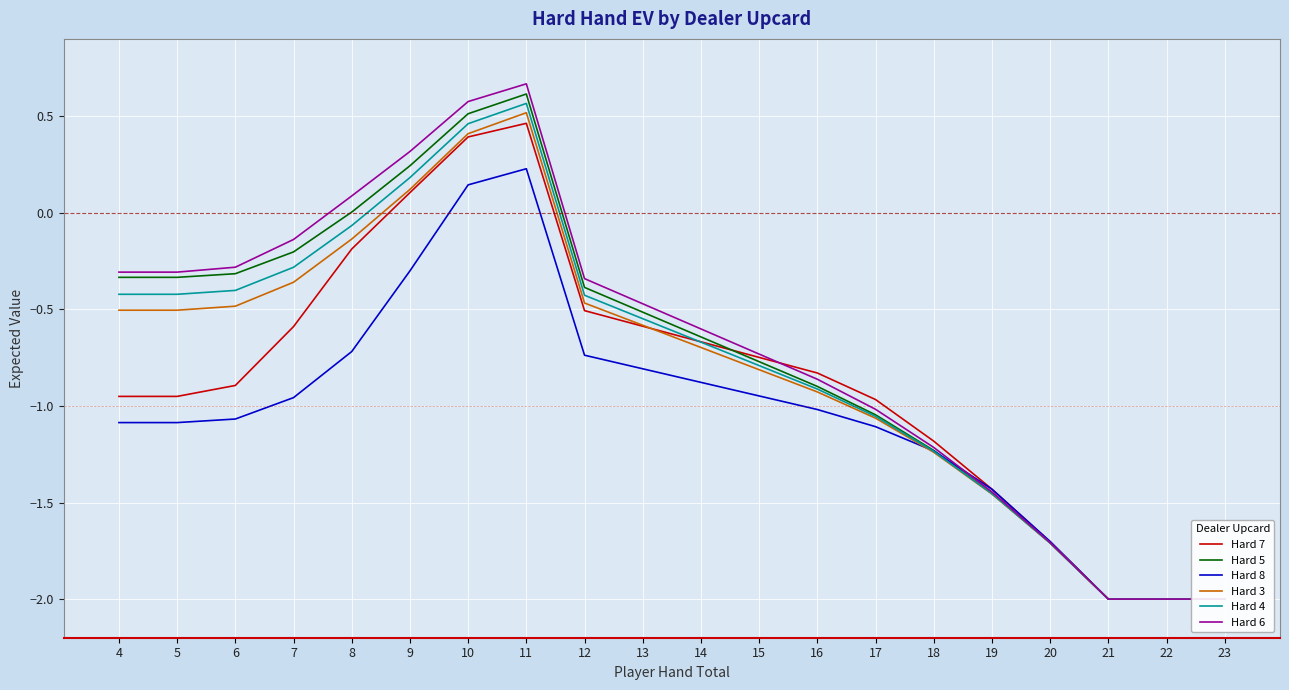

Where does the Hard 6 series first go above 0?

8